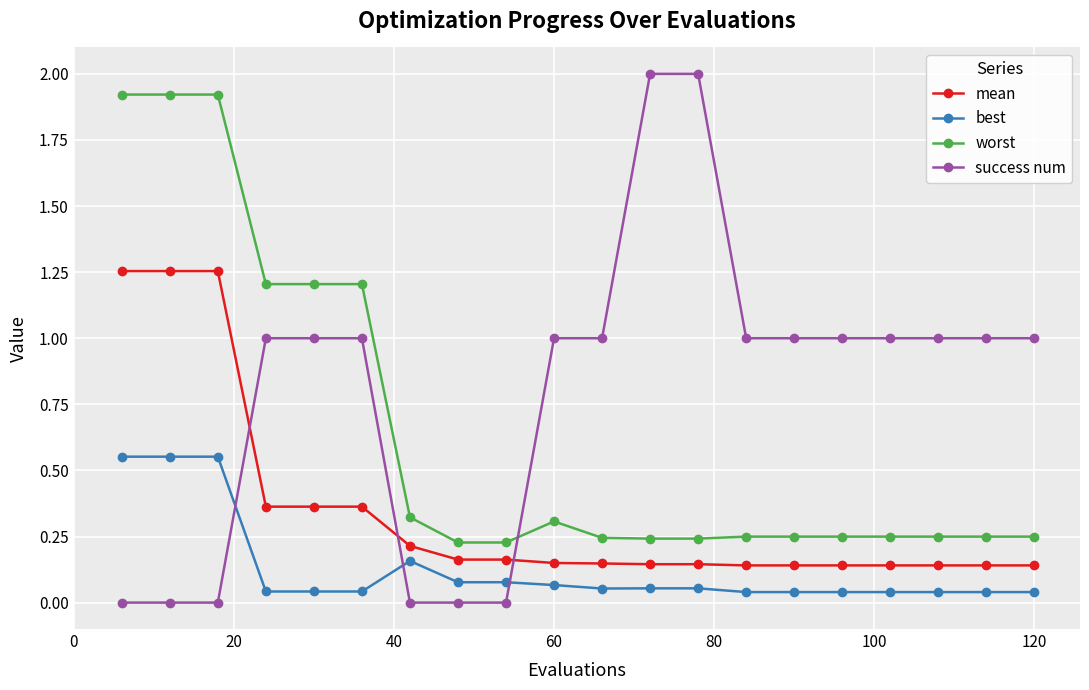

What is the maximum value for worst?

1.9